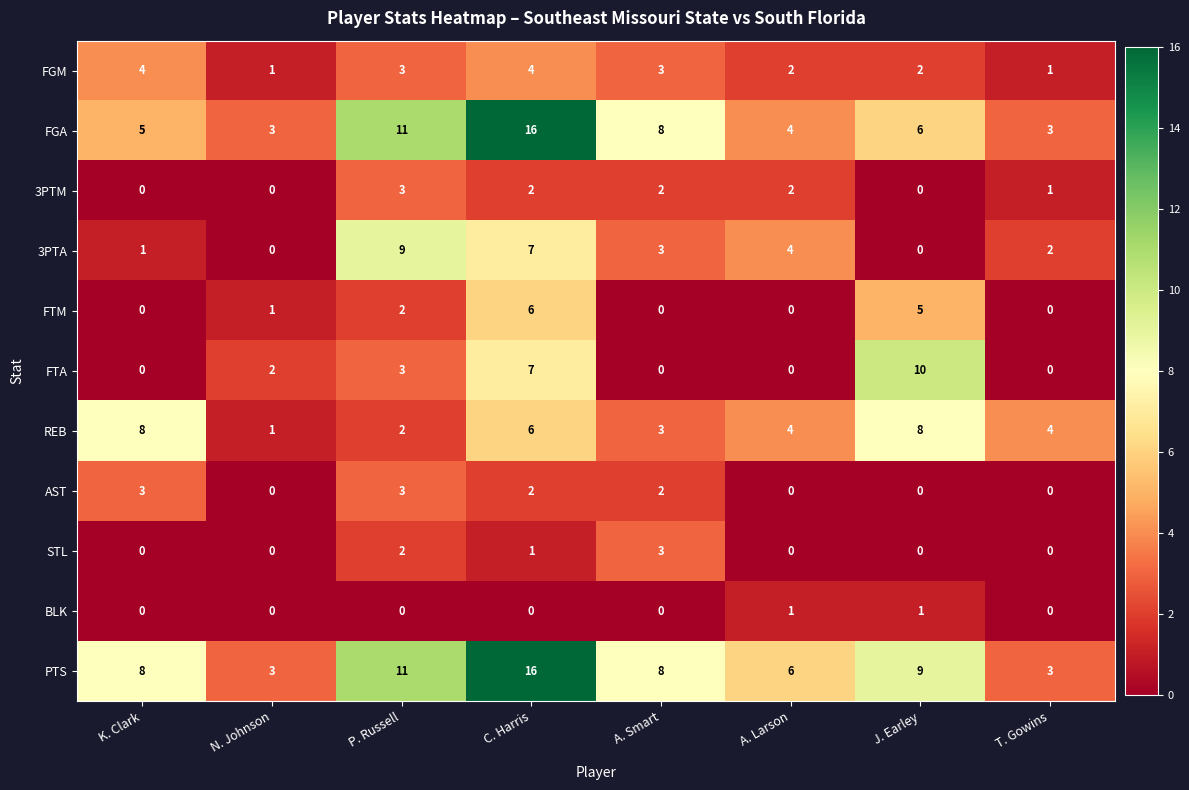

At which label does REB reach its minimum?

N. Johnson